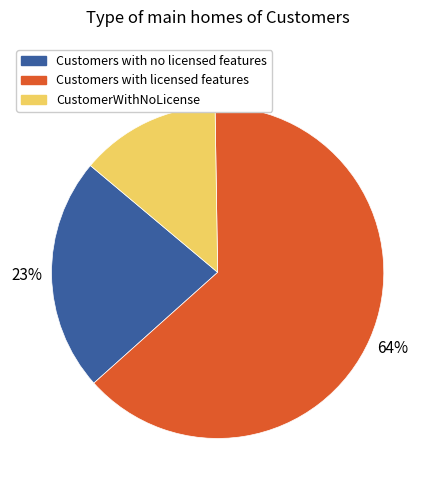

Is there any slice that represents more than half of the pie?

Yes